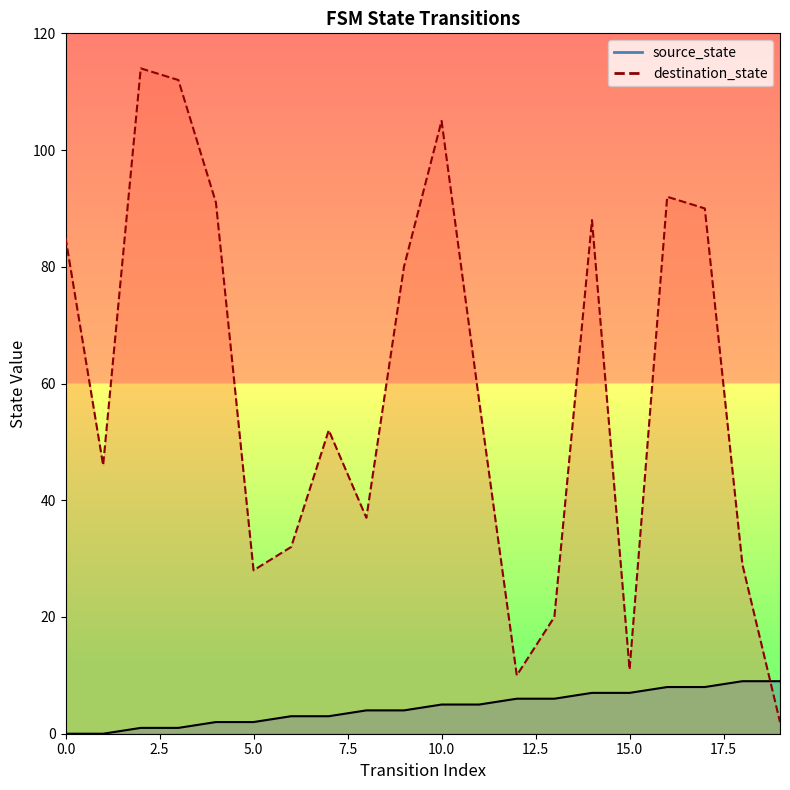

Which category has the highest value in the destination_state series?

2